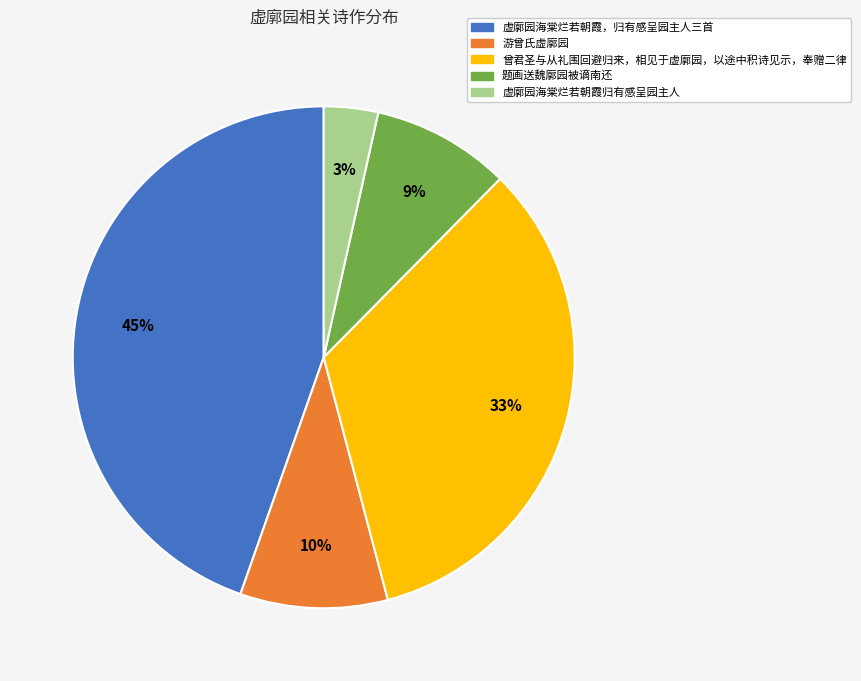

Is there any slice that represents more than half of the pie?

No